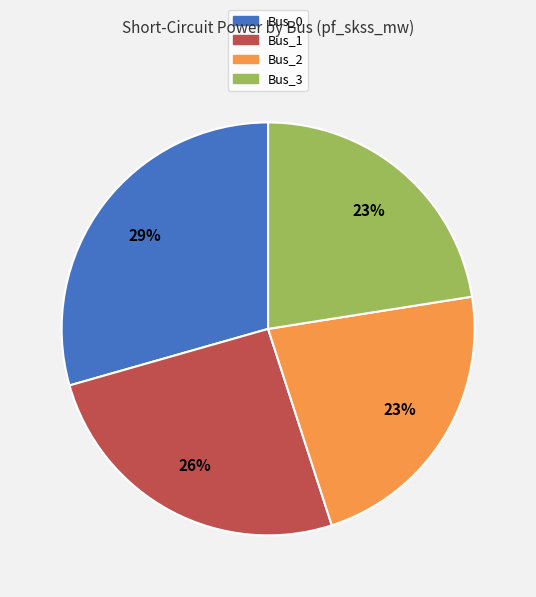

The Bus_0 slice represents 29% of the pie. True or false?

True